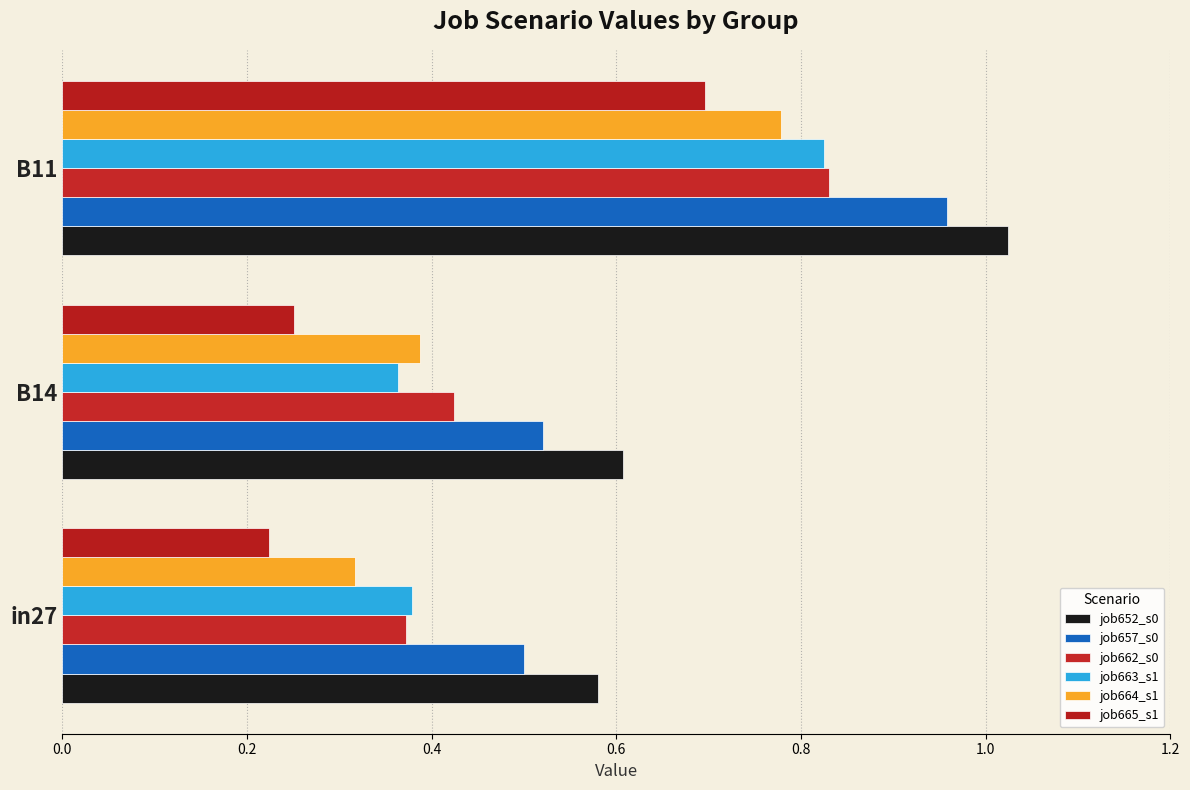

Which series has the largest total across all categories?

job652_s0